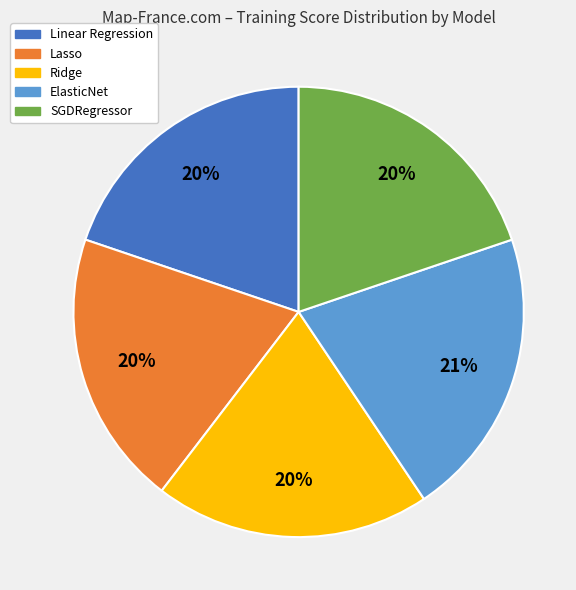

To the nearest percent, what percentage of the pie is Lasso?

20%